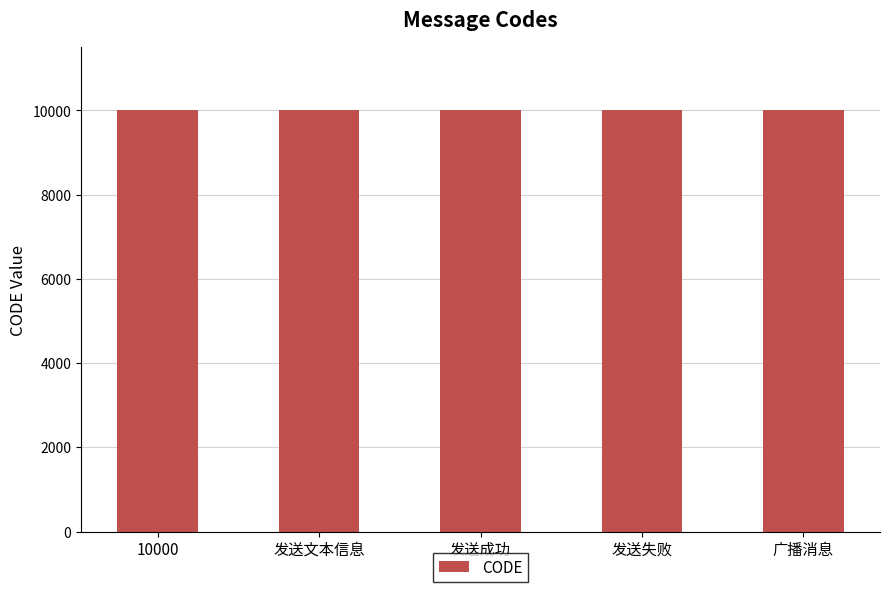

What is the ratio of the value at 发送失败 to the value at 10000?

1.0